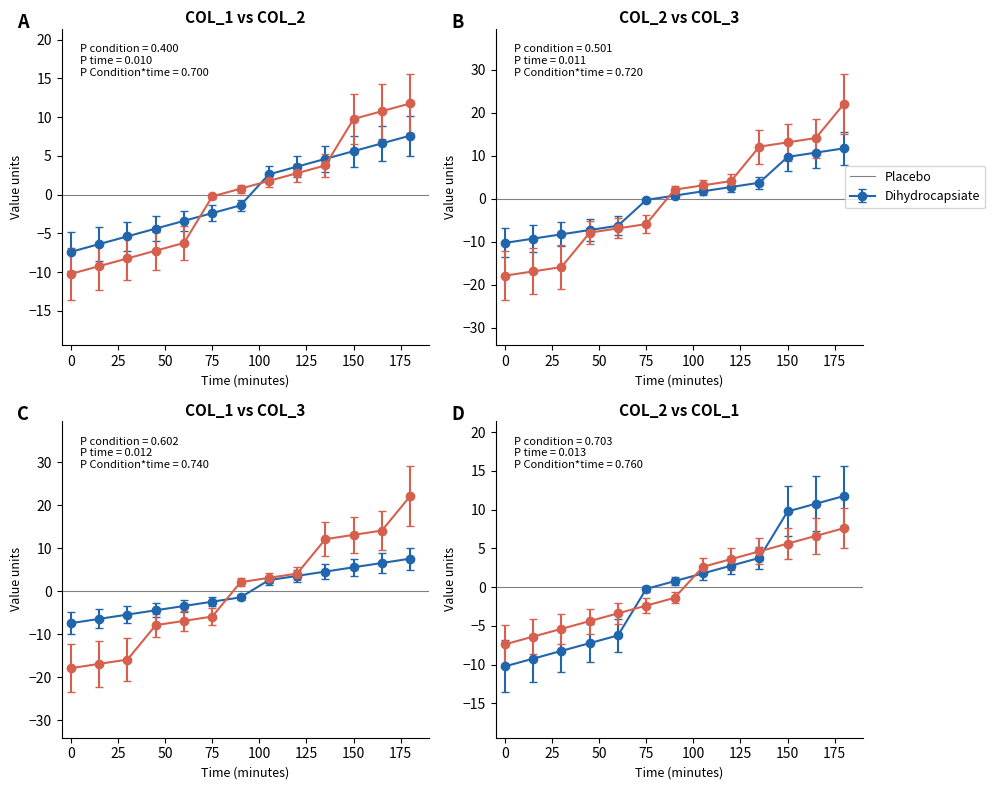

Does the chart display data point markers on the line(s)?

Yes